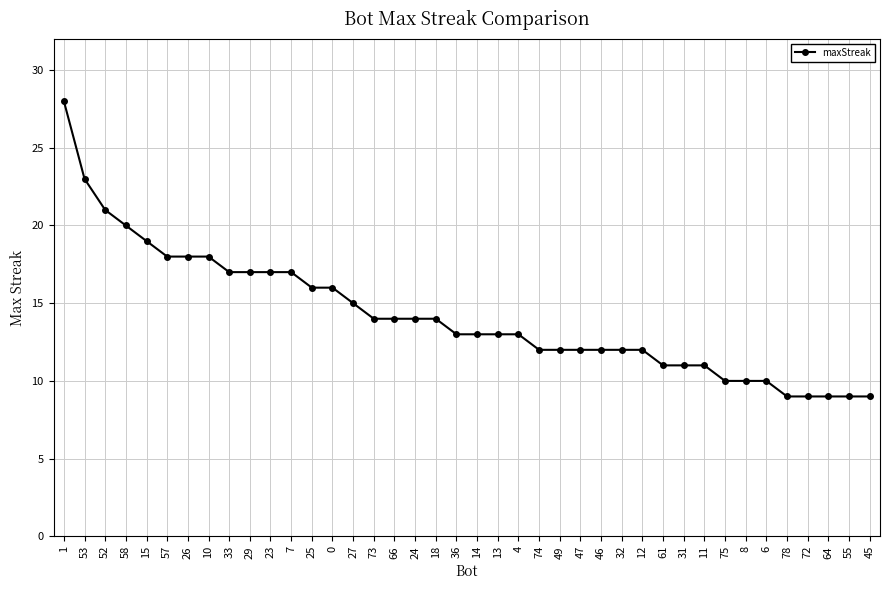

What is the label of the 21st point from the right?

36